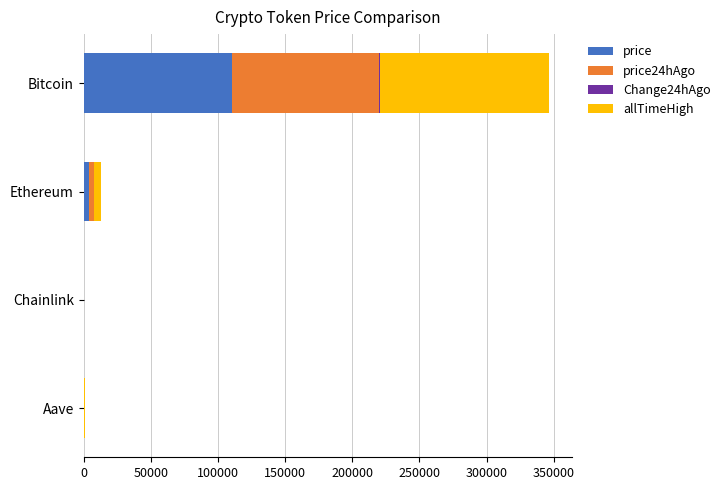

At which label does price reach its peak?

Bitcoin